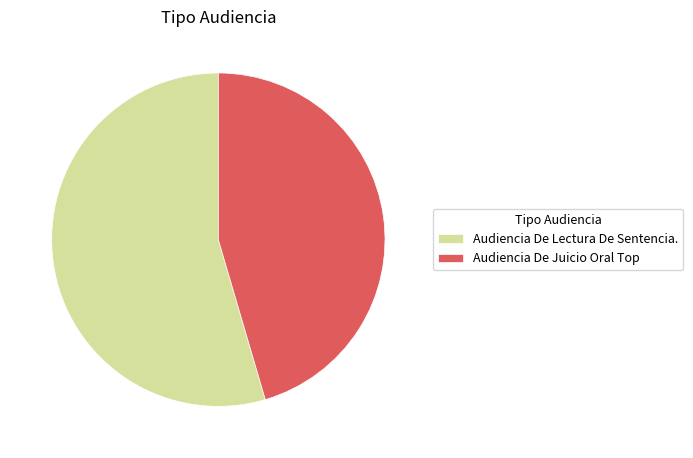

How many segments does this pie chart have?

2